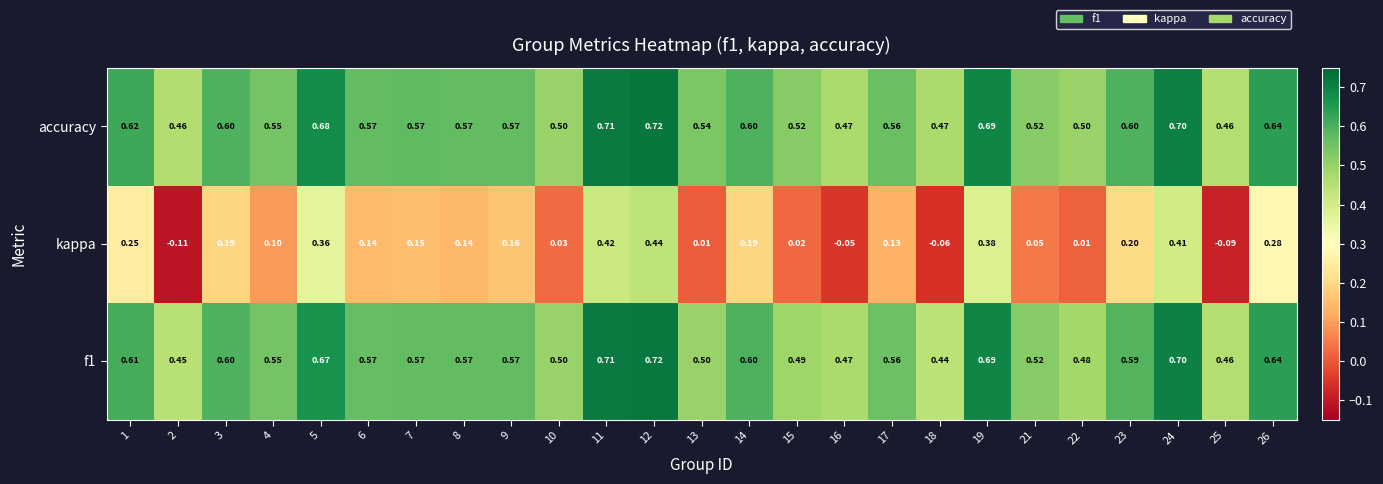

What is the spread (max minus min) of values at 15?

0.5